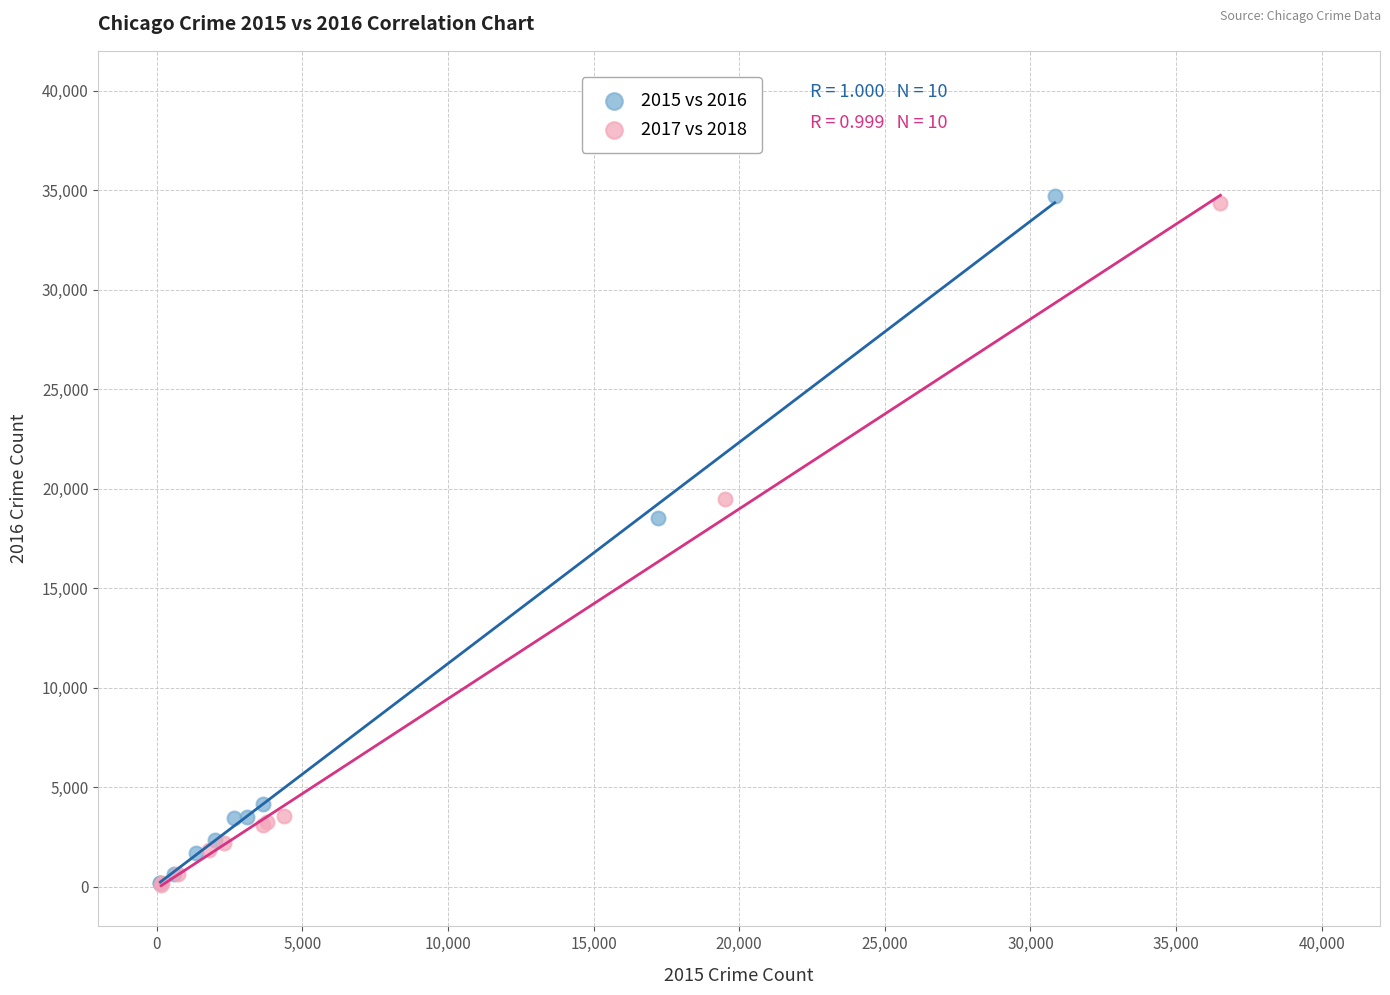

Which series contains the highest Y value?

2015 vs 2016